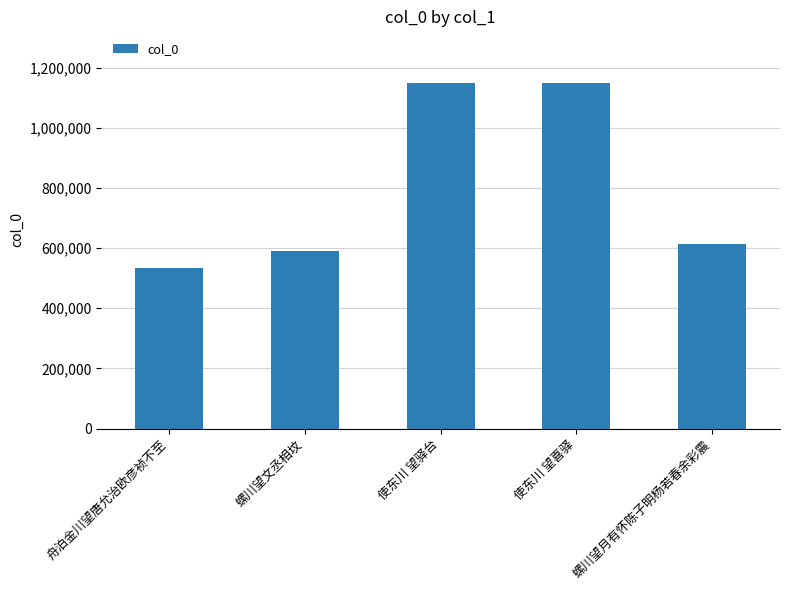

What position from the right is 舟泊金川望唐允治欧彦祯不至?

5